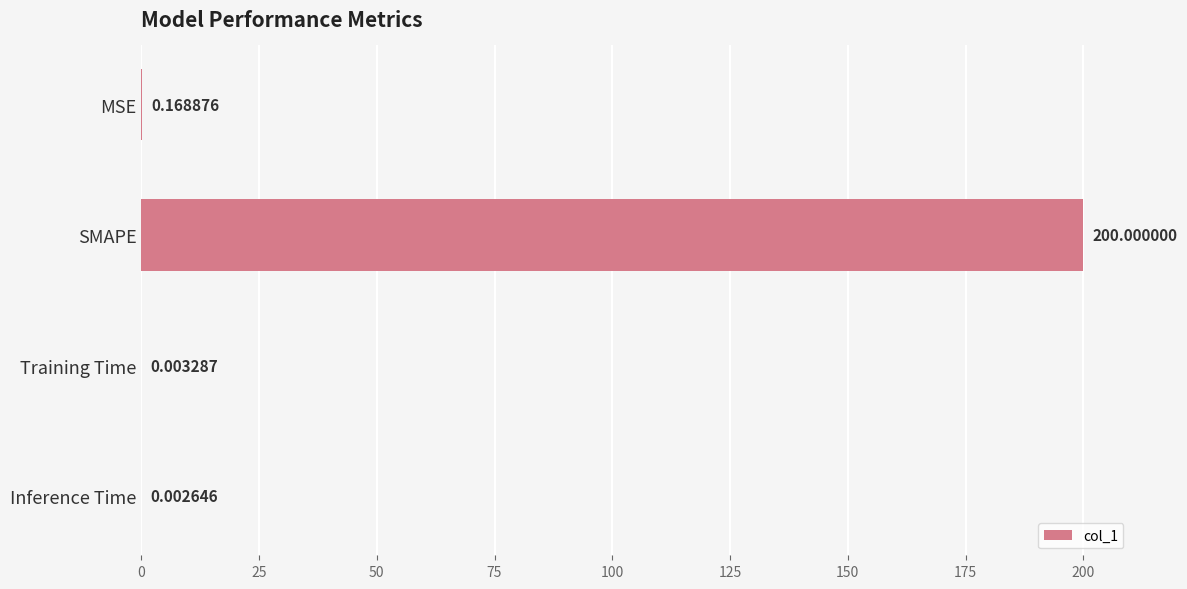

What is the sum of all values?

200.2